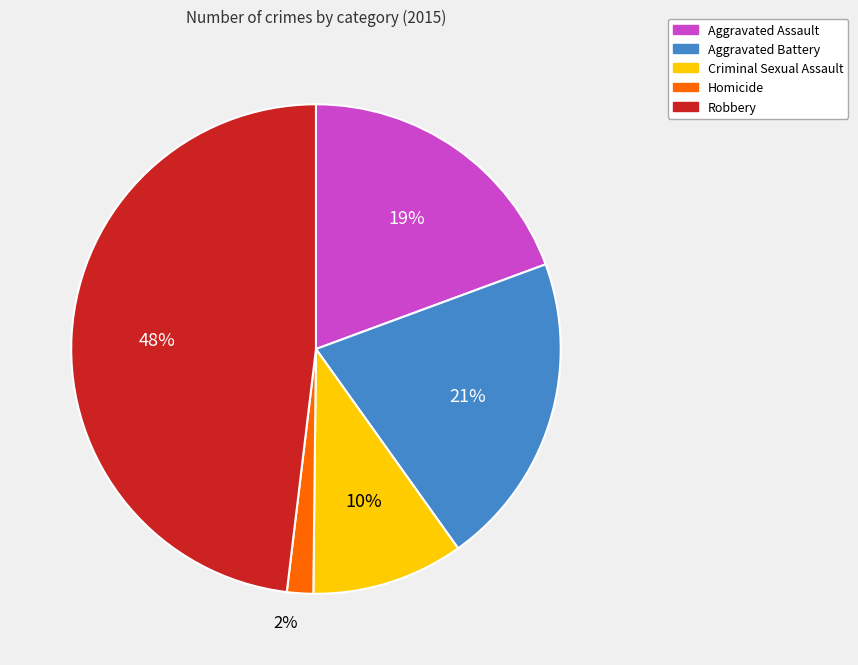

How many slices are in this pie chart?

5